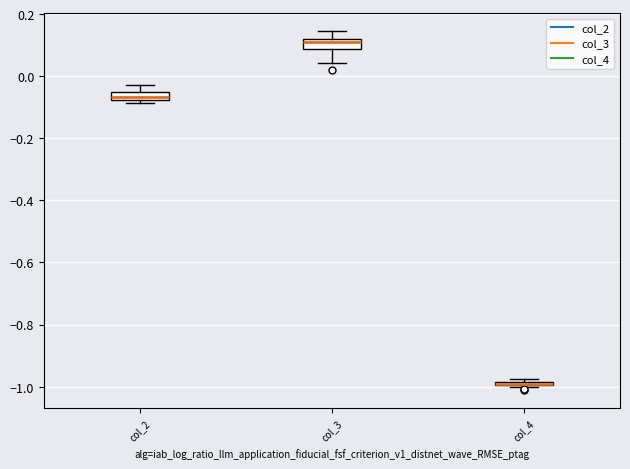

Where does the upper whisker of the box for col_2 end on the y-axis? The values are not printed on the chart, so give them approximately, as read against the axis.

-0.02